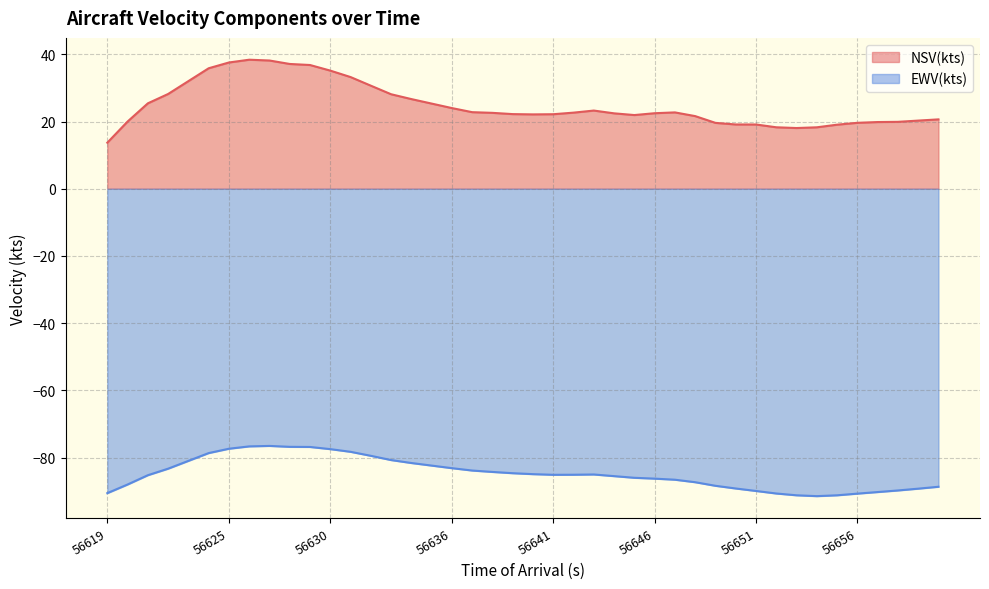

List the labels in order of EWV(kts) value, largest first.

56627, 56626, 56628, 56629, 56625, 56630, 56631, 56624, 56632, 56633, 56634, 56636, 56622, 56637, 56638, 56639, 56640, 56643, 56642, 56641, 56621, 56644, 56645, 56646, 56647, 56648, 56620, 56649, 56660, 56650, 56659, 56658, 56651, 56657, 56619, 56652, 56656, 56653, 56655, 56654